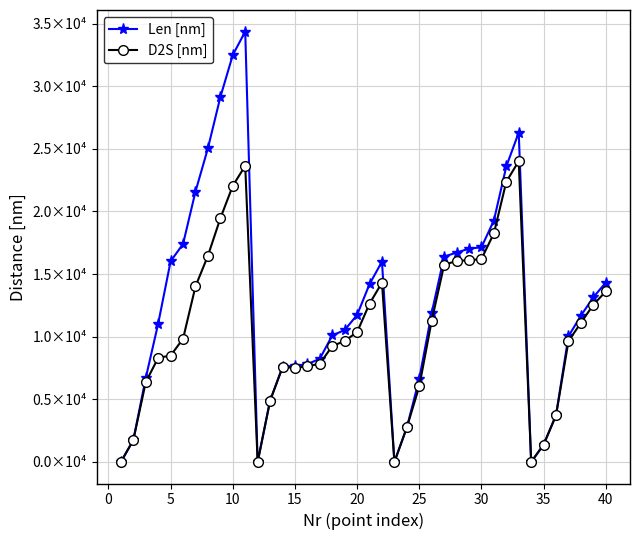

What are all the series names shown in the legend?

Len [nm], D2S [nm]